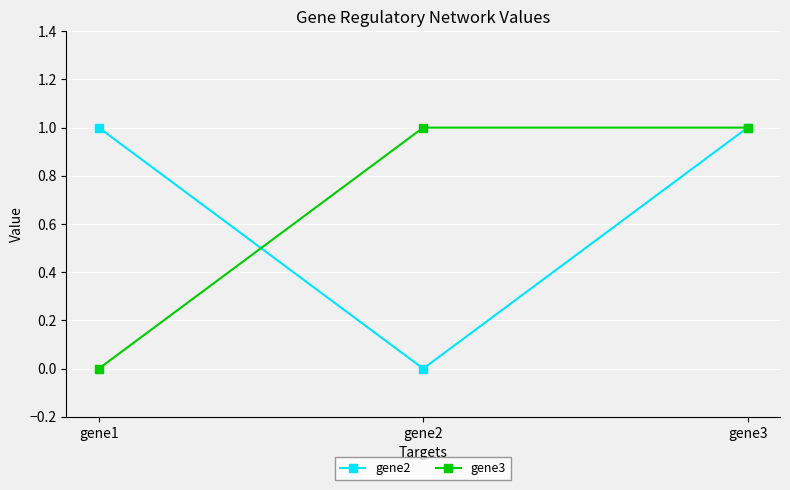

At which label does gene2 reach its minimum?

gene2